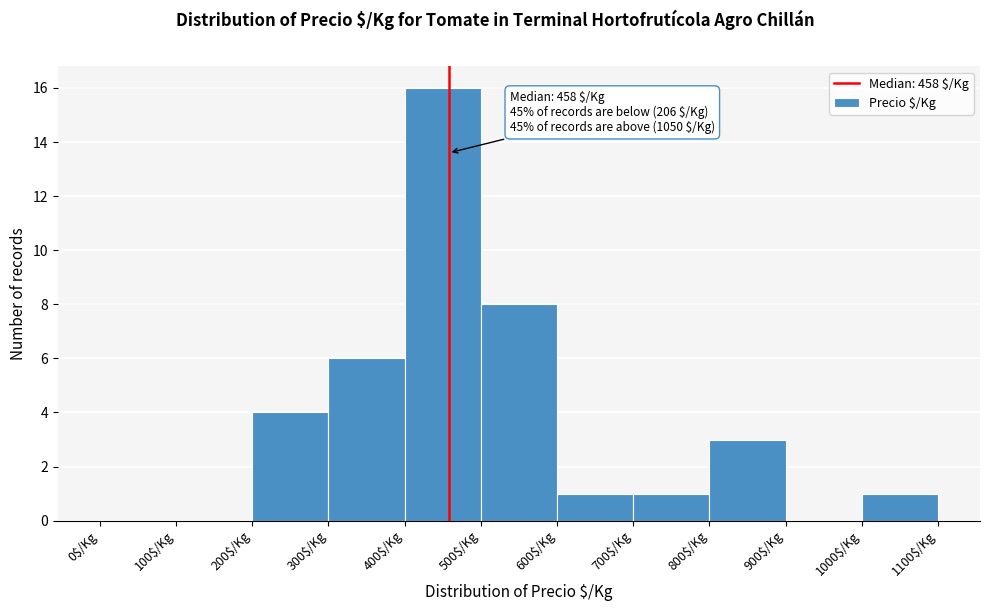

Which range on the x-axis has the tallest bar?

400 to 500